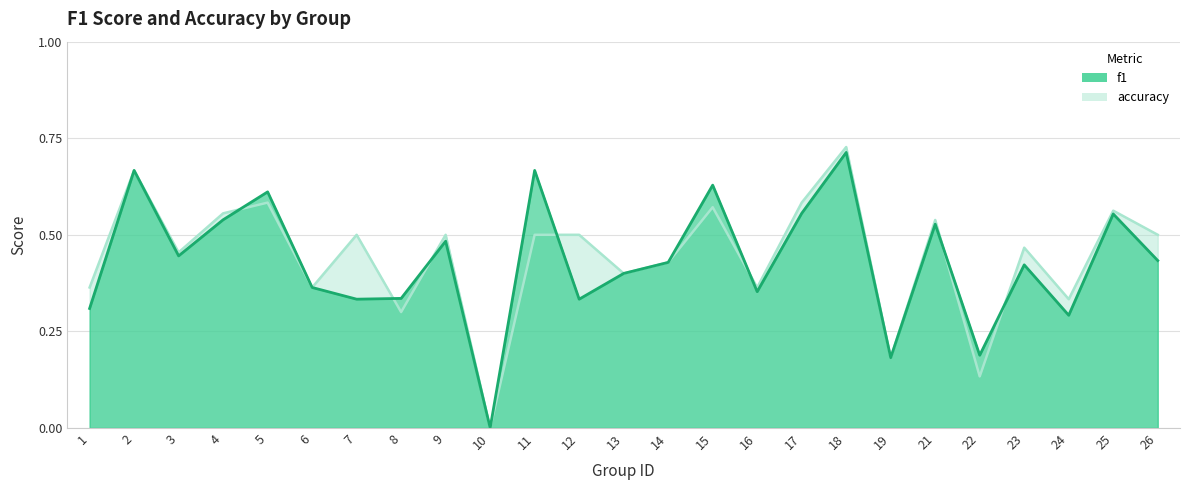

Count the accuracy values in the range 0 to 1.

25